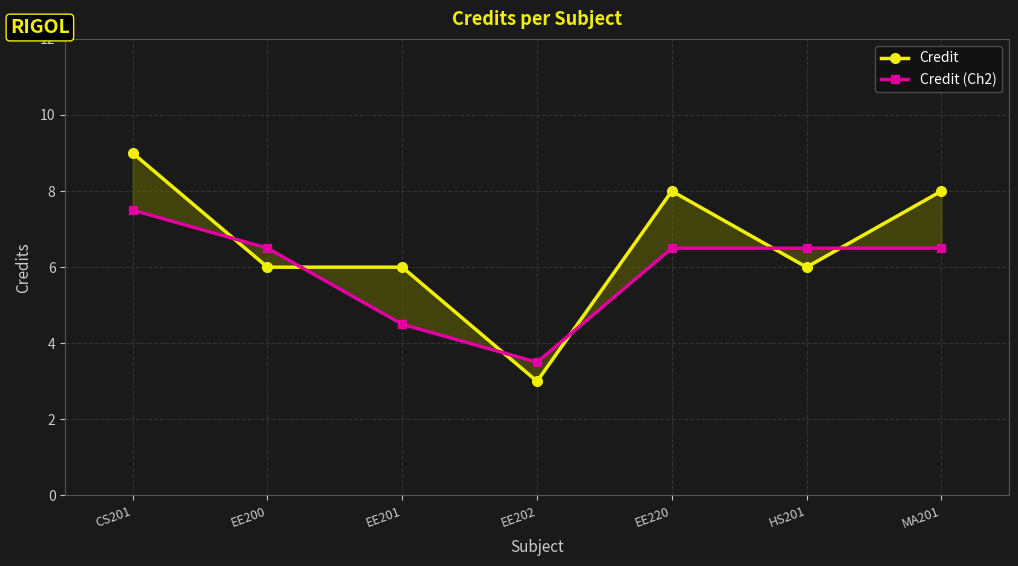

The value of Credit at MA201 is 8.0. True or false?

True